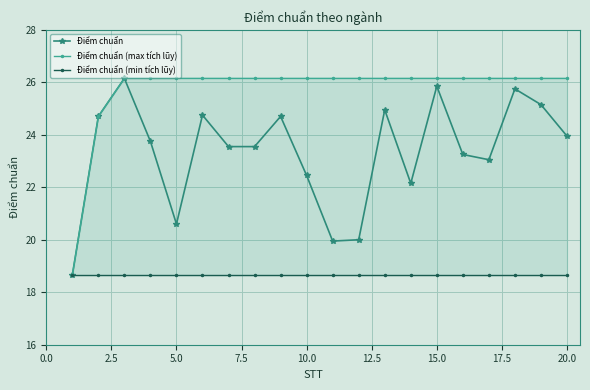

Reading right to left, extract all data points from this chart.

Điểm chuẩn: 23.9	25.1	25.8	23.1	23.2	25.9	22.1	24.9	20.0	19.9	22.4	24.7	23.6	23.6	24.8	20.6	23.8	26.1	24.7	18.6
Điểm chuẩn (max tích lũy): 26.1	26.1	26.1	26.1	26.1	26.1	26.1	26.1	26.1	26.1	26.1	26.1	26.1	26.1	26.1	26.1	26.1	26.1	24.7	18.6
Điểm chuẩn (min tích lũy): 18.6	18.6	18.6	18.6	18.6	18.6	18.6	18.6	18.6	18.6	18.6	18.6	18.6	18.6	18.6	18.6	18.6	18.6	18.6	18.6